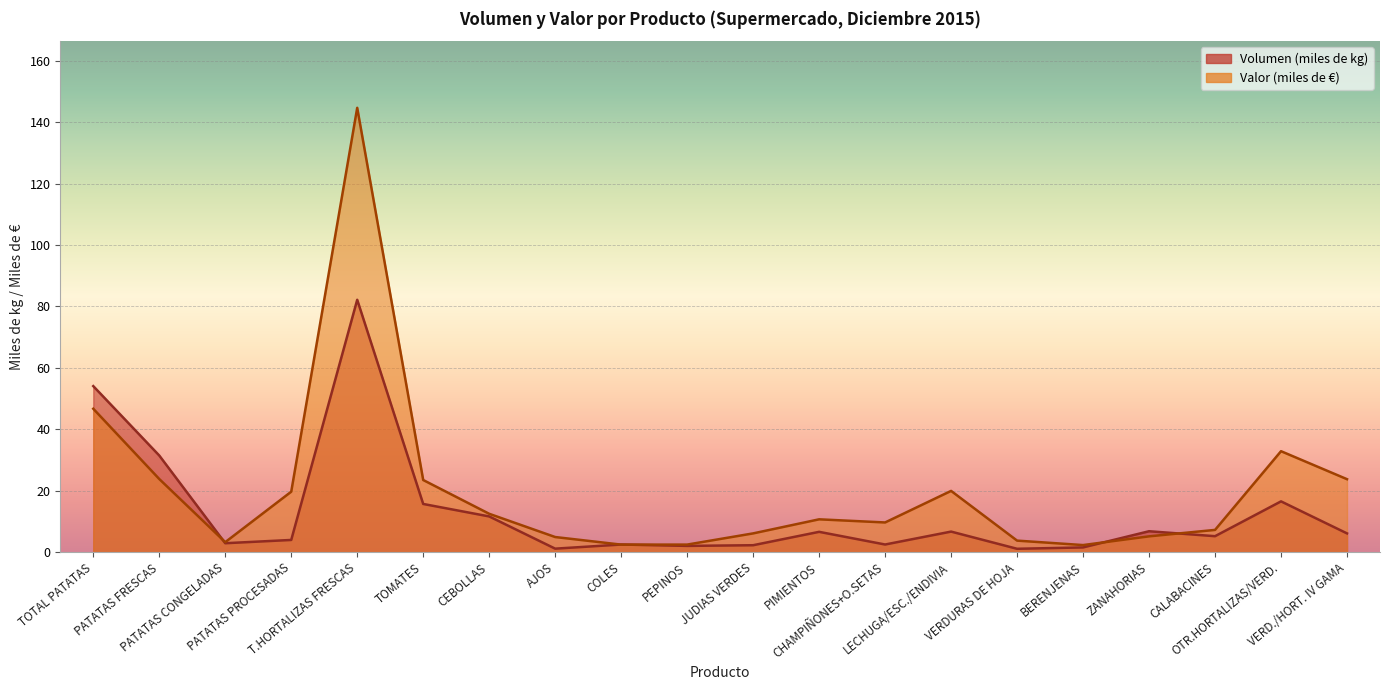

In Valor (miles de €), how many points are higher than both neighbors (excluding endpoints)?

4